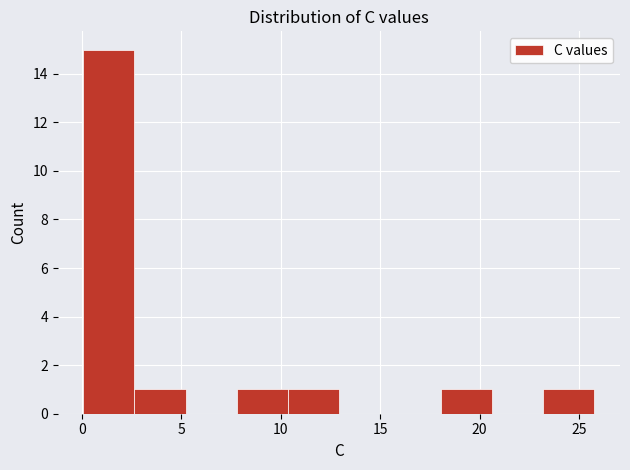

Reading left to right, list every bar in this chart as the range it spans on the x-axis followed by its height. Neither the bar edges nor the heights are printed on the chart, so give them approximately, as read against the axes.

0.0 to 2.5: 15
2.5 to 5.0: 1
5.0 to 8.0: 0
8.0 to 10.5: 1
10.5 to 13.0: 1
13.0 to 15.5: 0
15.5 to 18.0: 0
18.0 to 20.5: 1
20.5 to 23.0: 0
23.0 to 26.0: 1